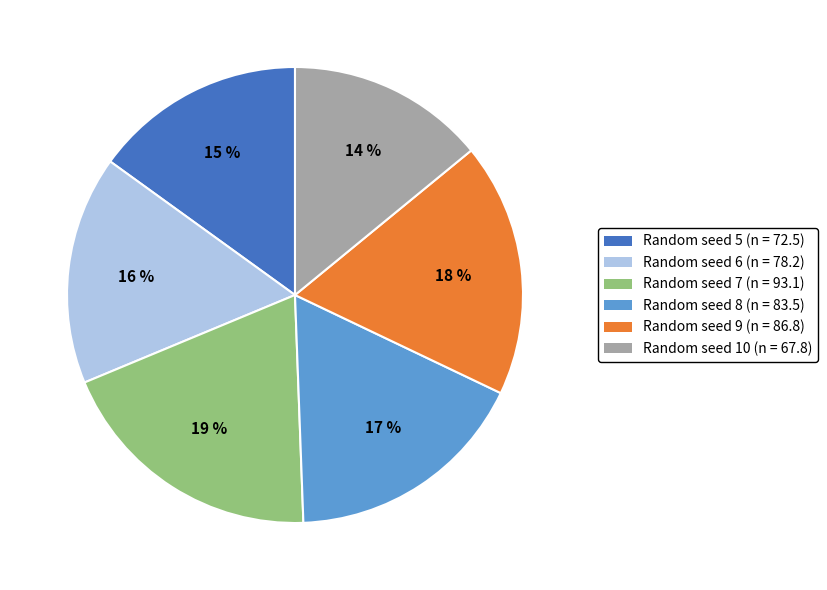

What is the ratio of the value at Random seed 8 to the value at Random seed 6?

1.1